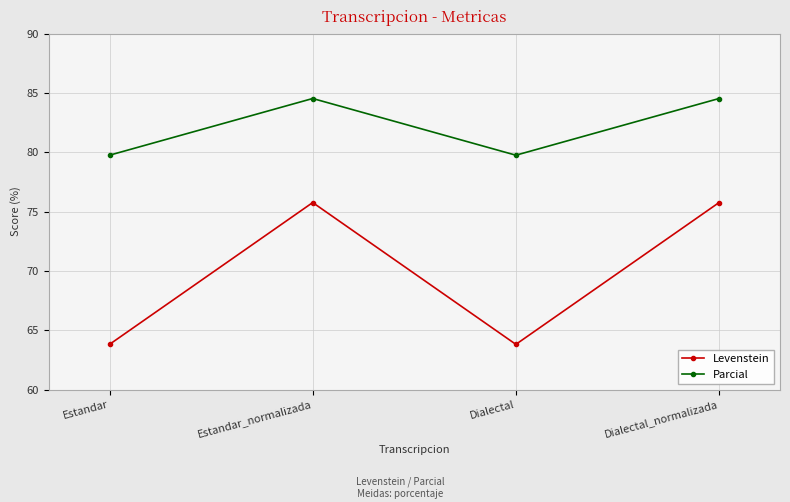

What are all the series names shown in the legend?

Levenstein, Parcial